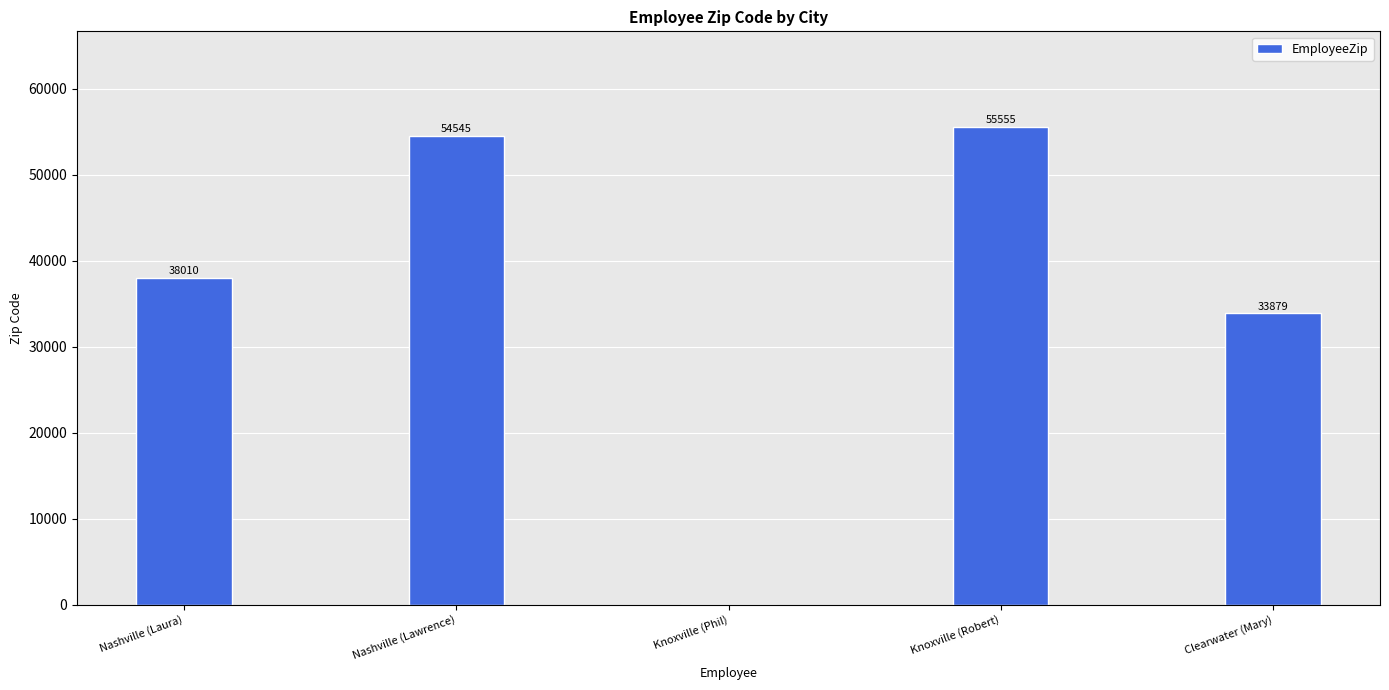

What is the approximate value at Nashville (Lawrence), to the nearest 50?

54550